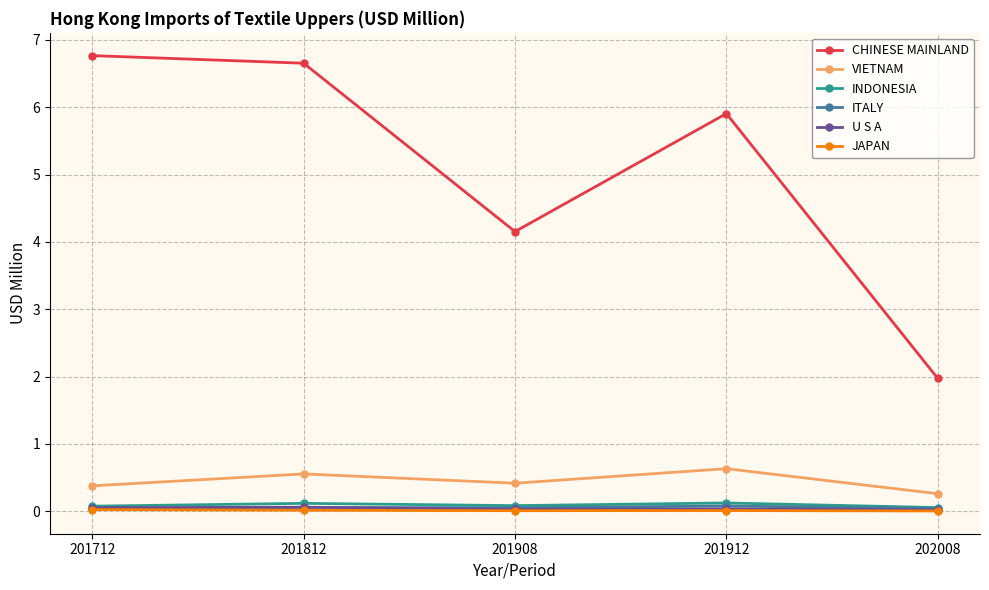

Is it true that ITALY equals 0.1 at 201912?

True